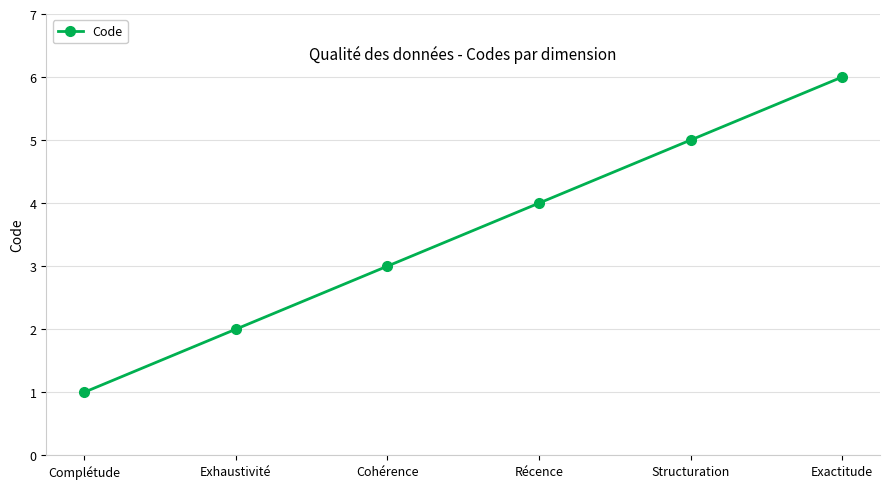

What position from the right is Récence?

3